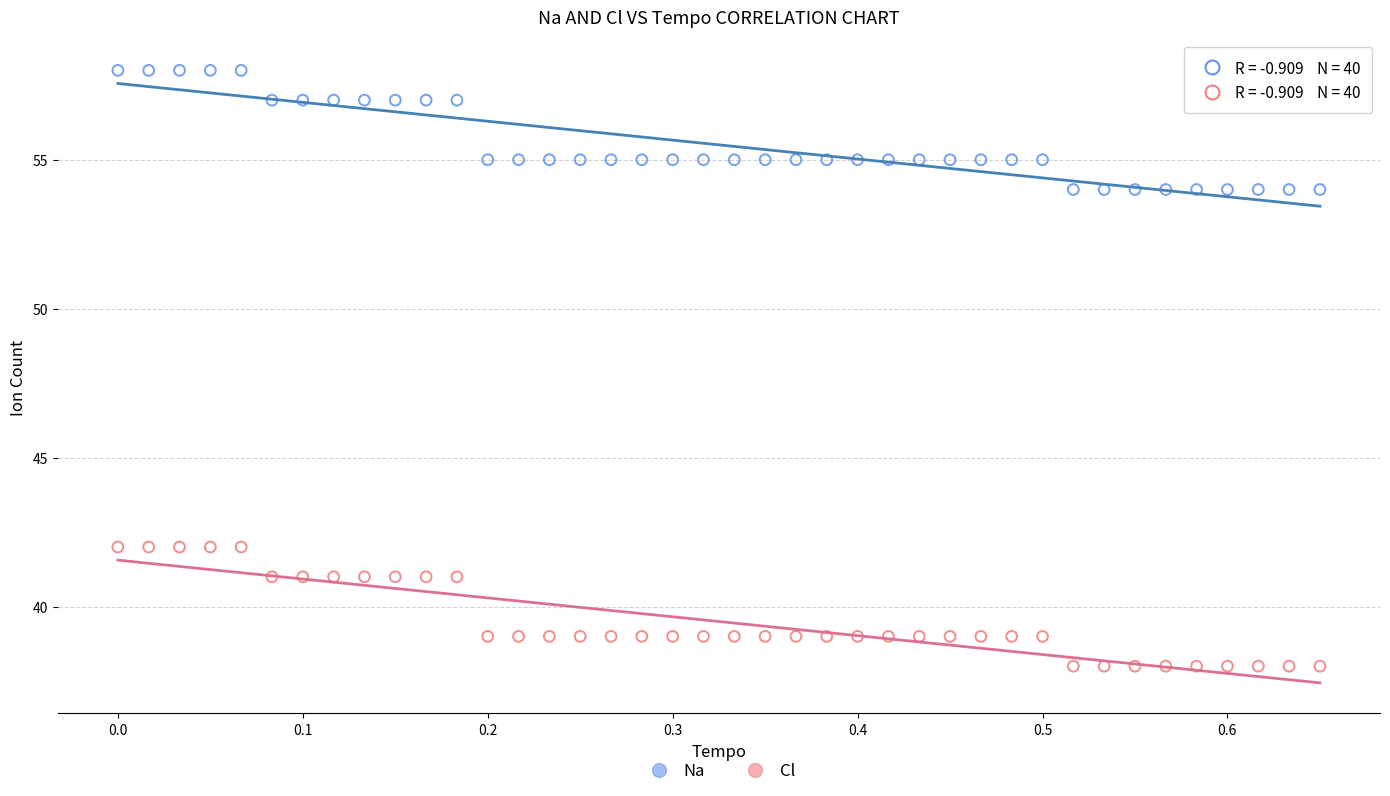

Across all data points, what is the range of Y values (max minus min)?

20